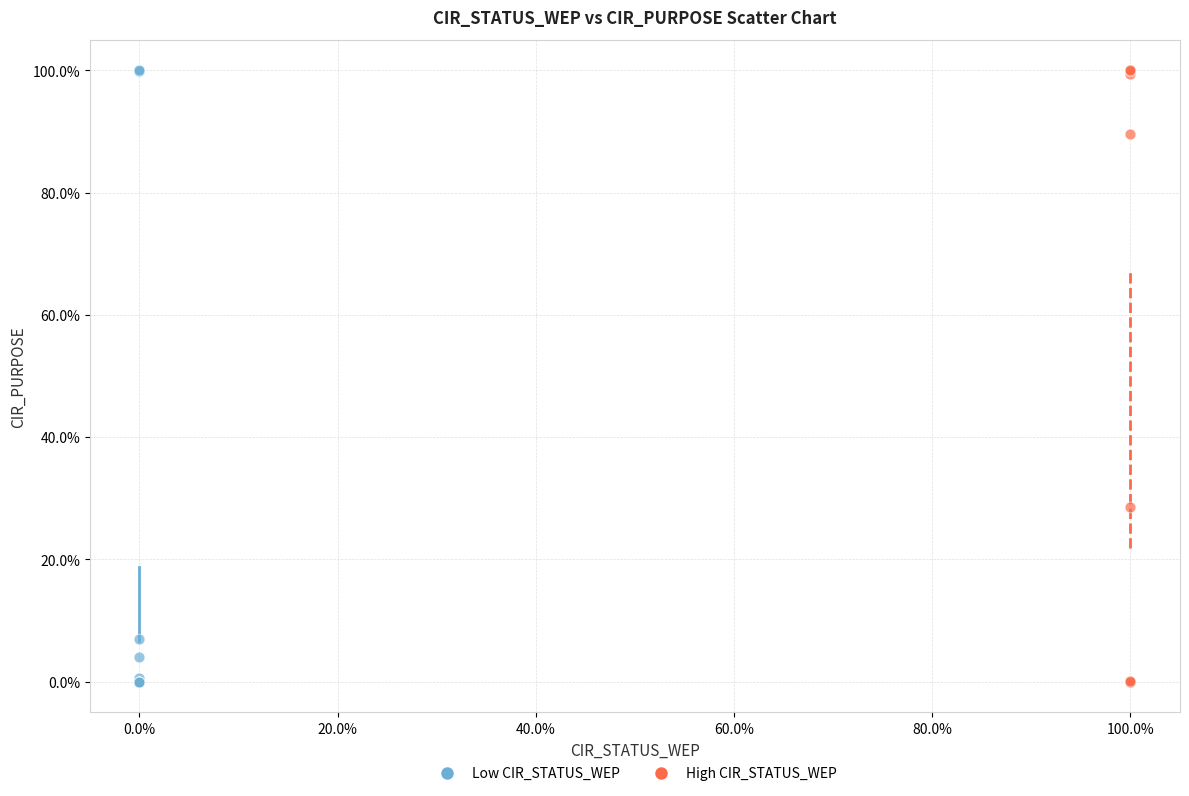

What are all the series names shown in the legend?

Low CIR_STATUS_WEP, High CIR_STATUS_WEP